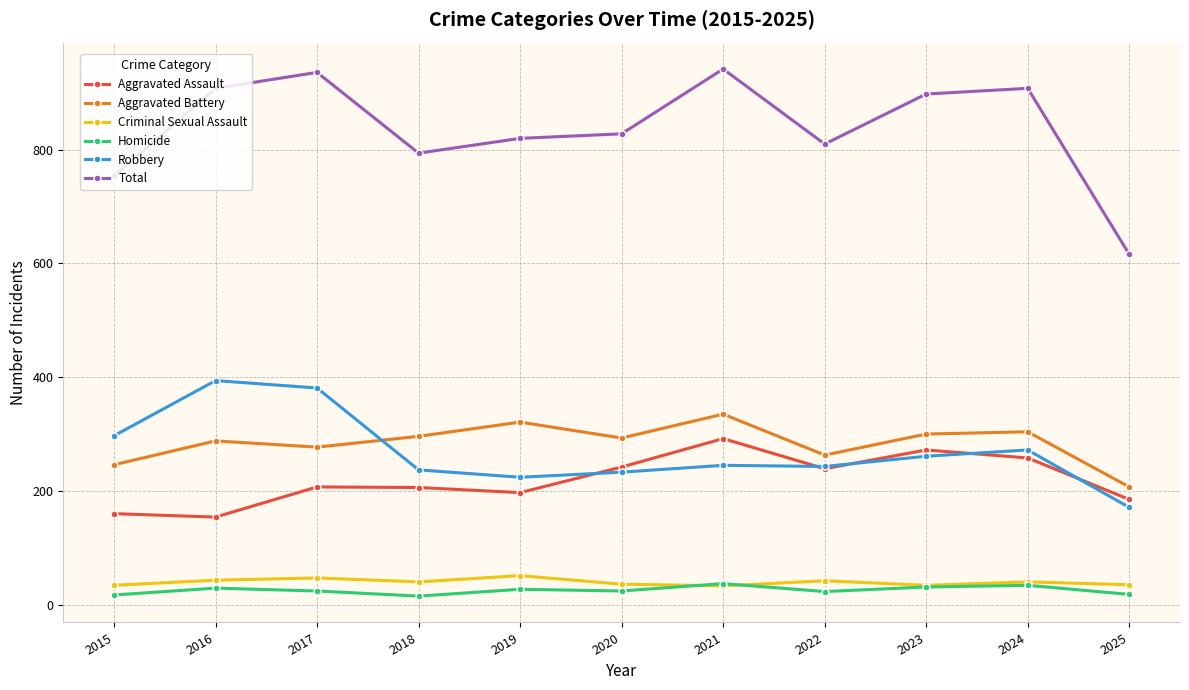

At which label is Total closest to 779?

2018